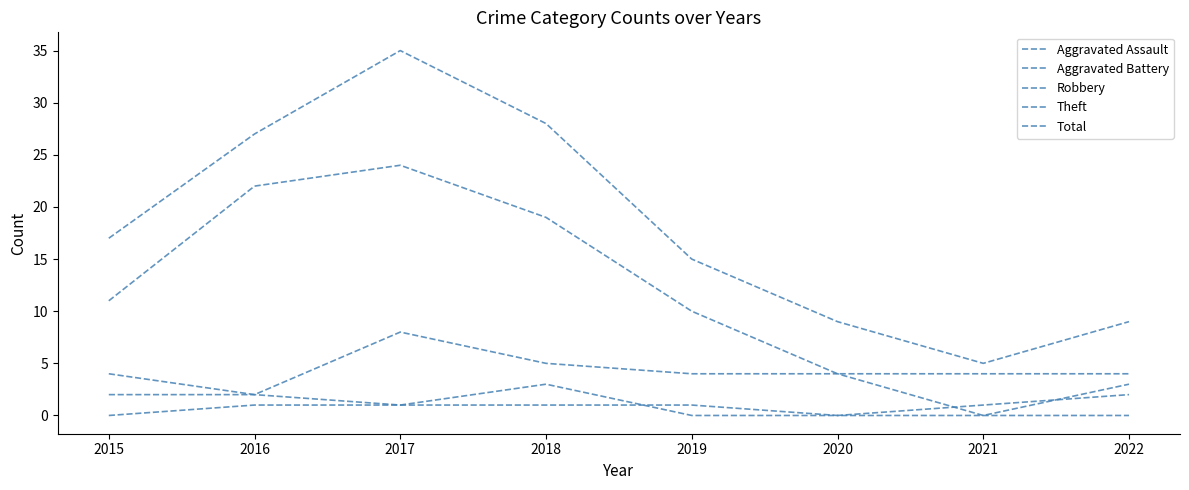

Reading left to right, list all the values displayed in this chart.

Aggravated Assault: 0	1	1	1	1	0	0	0
Aggravated Battery: 2	2	1	3	0	0	1	2
Robbery: 4	2	8	5	4	4	0	3
Theft: 11	22	24	19	10	4	4	4
Total: 17	27	35	28	15	9	5	9